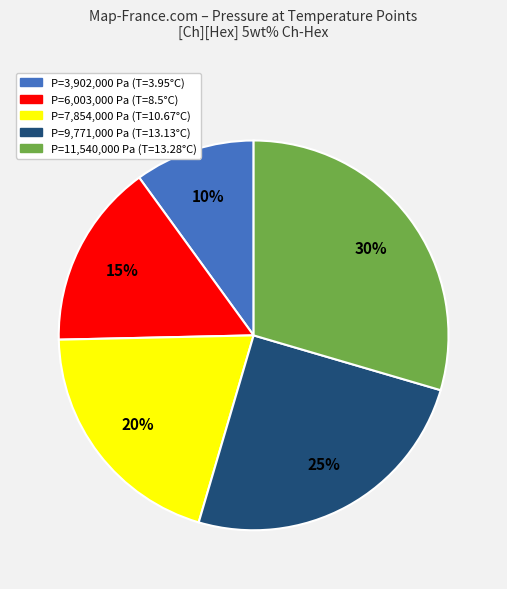

To the nearest percent, what is the difference between the largest and smallest slice percentages?

20%